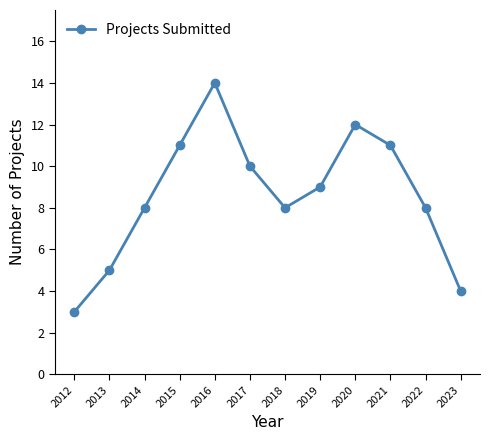

What is the value of the 1st point from the left?

3